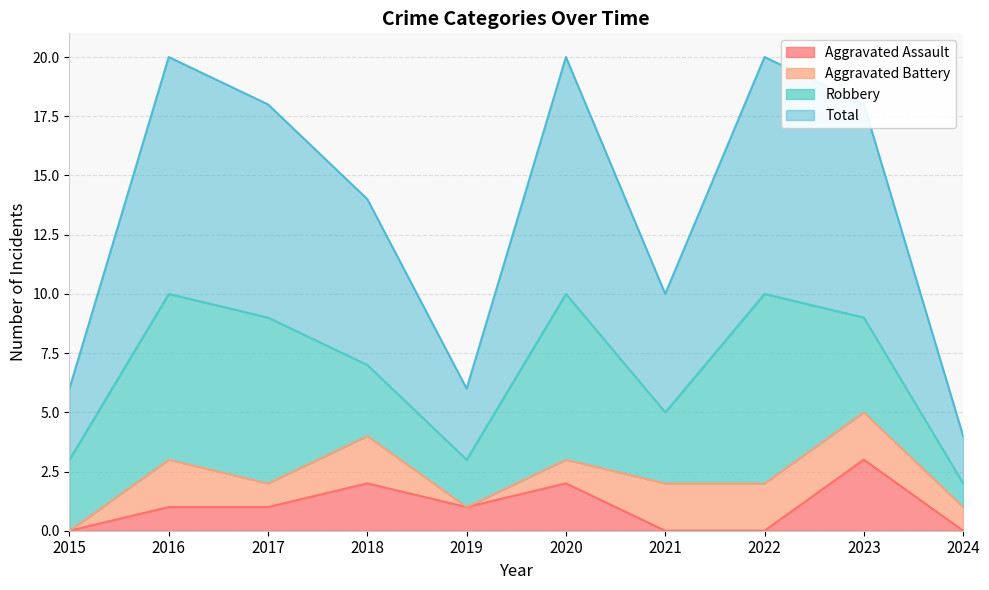

Is the value of Total at 2023 greater than the value of Aggravated Assault at 2015?

Yes